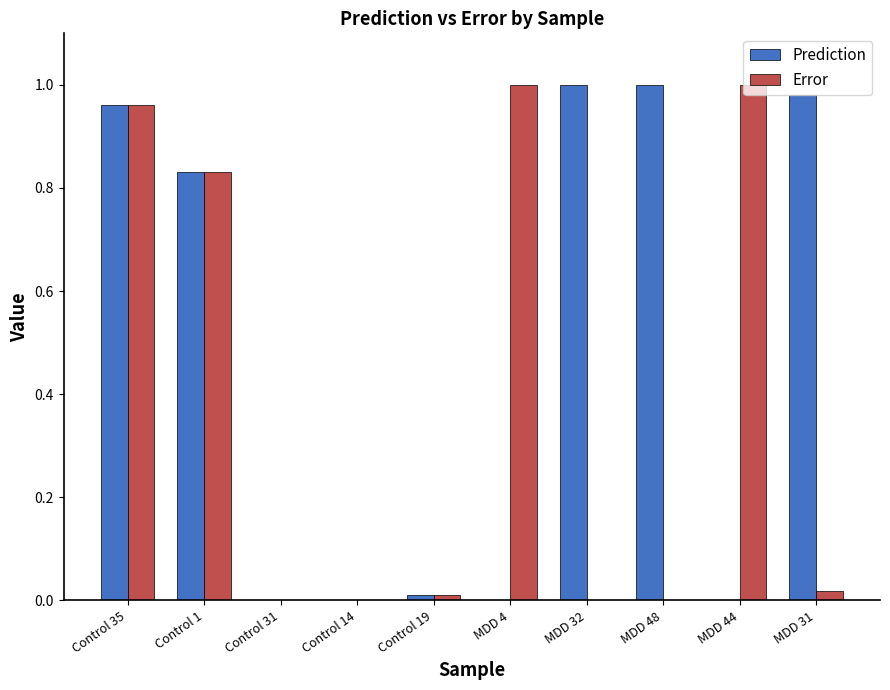

At which category is the sum across all series the highest?

Control 35